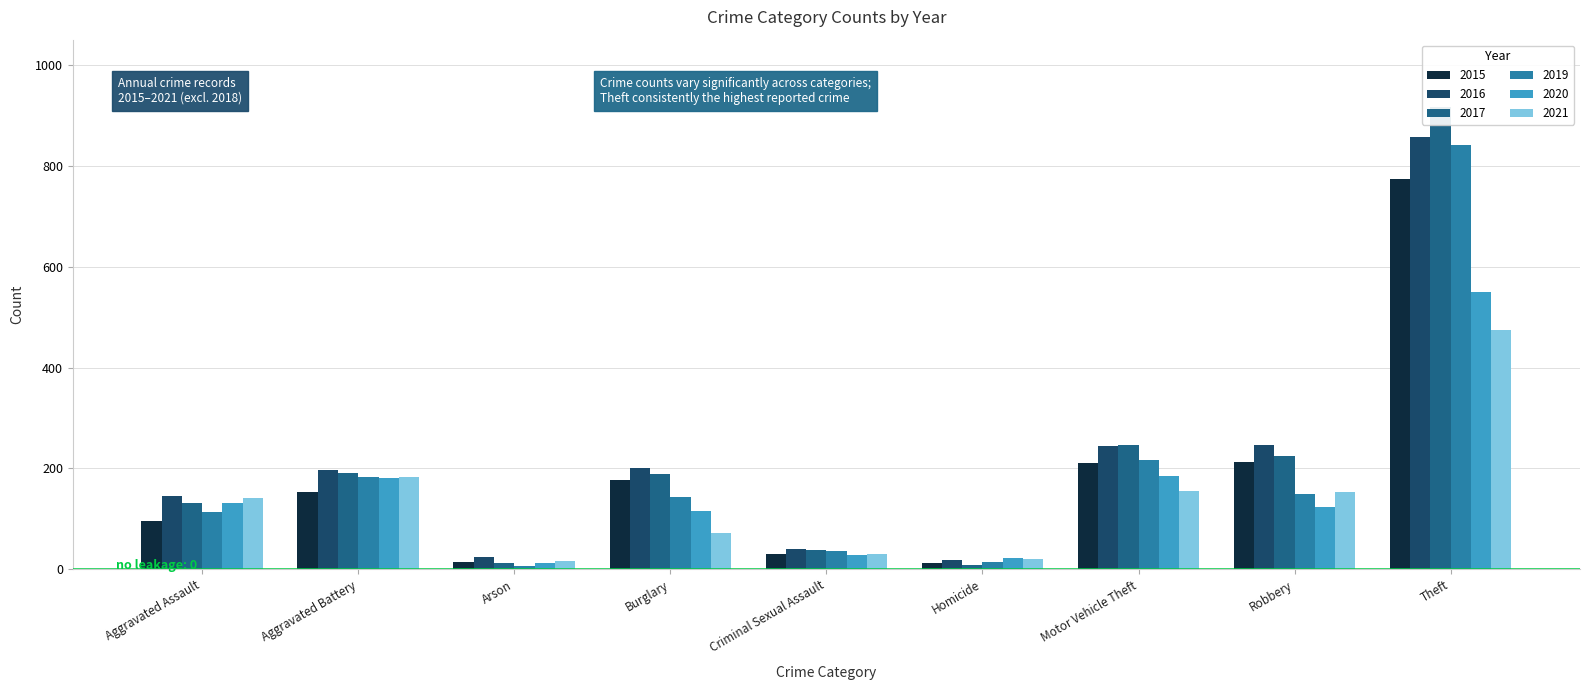

What are all the series names shown in the legend?

2015, 2016, 2017, 2019, 2020, 2021